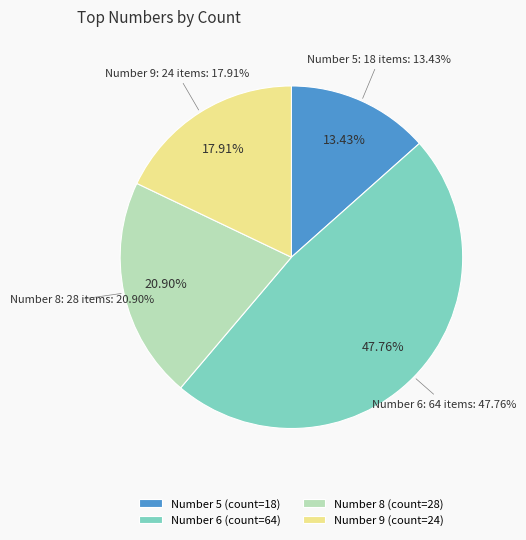

What percentage is the 6 slice, to the nearest percent?

48%